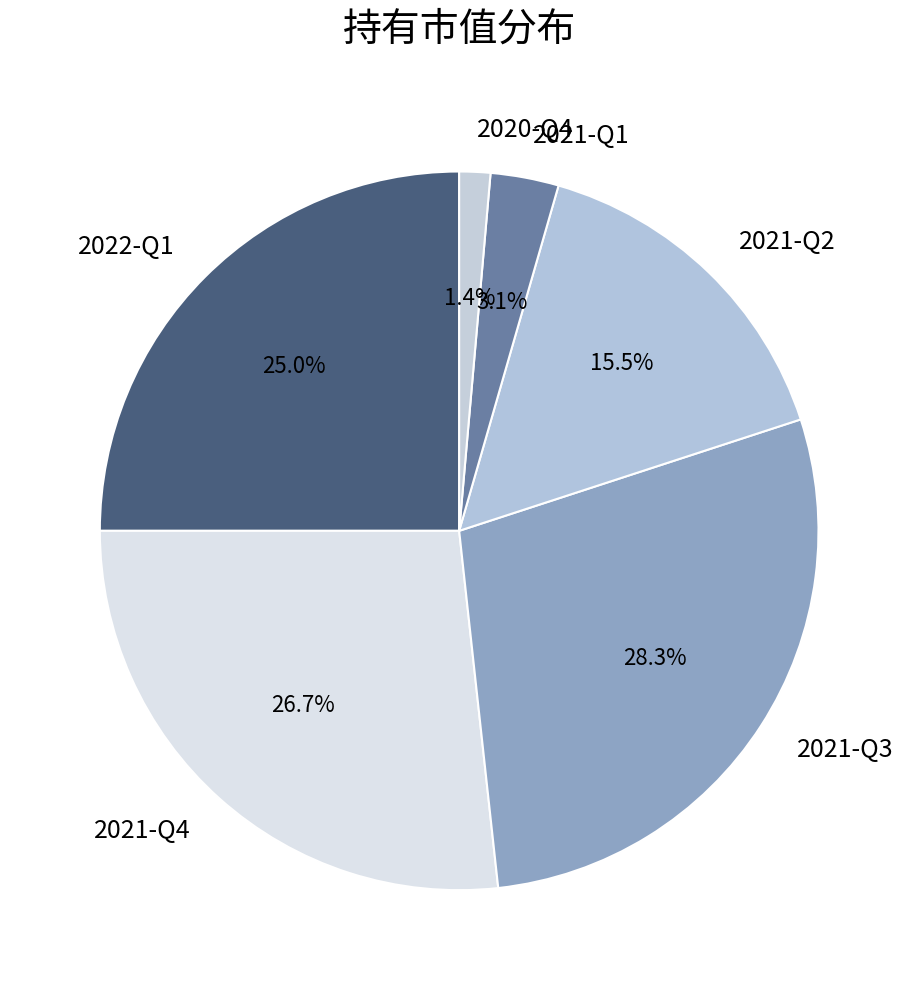

What percentage is the 2021-Q4 slice, to the nearest percent?

27%